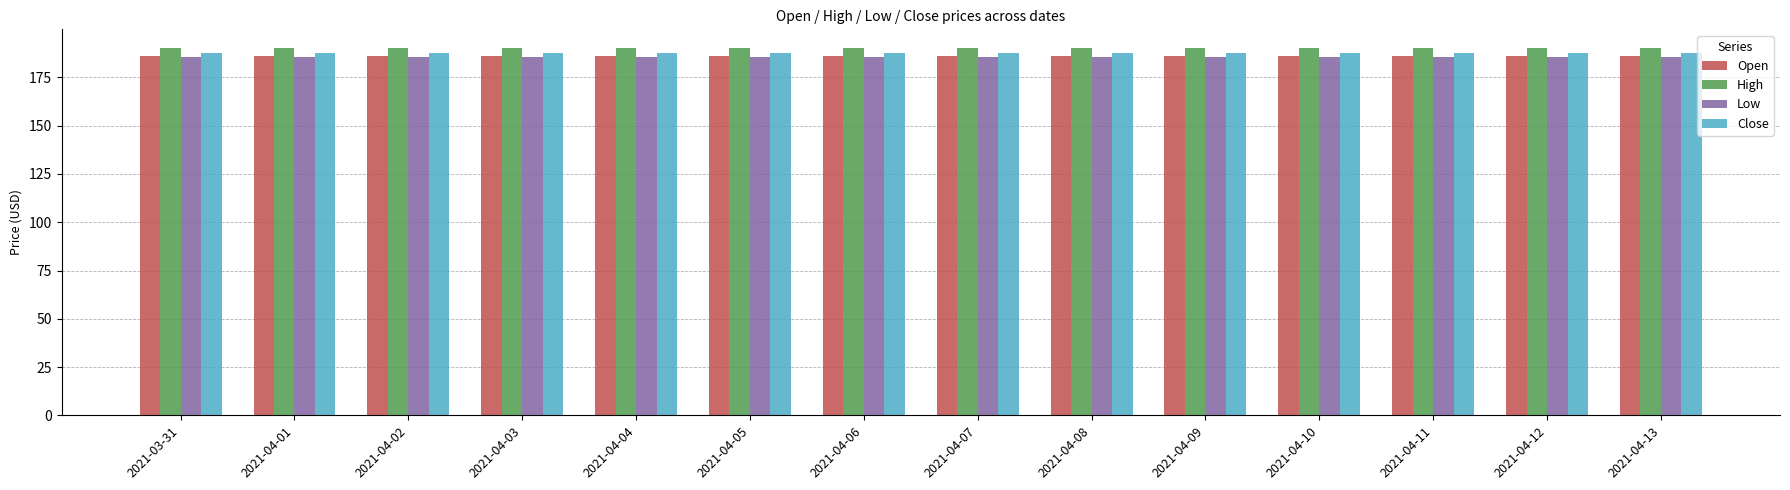

What is the average value of the Close series?

187.5